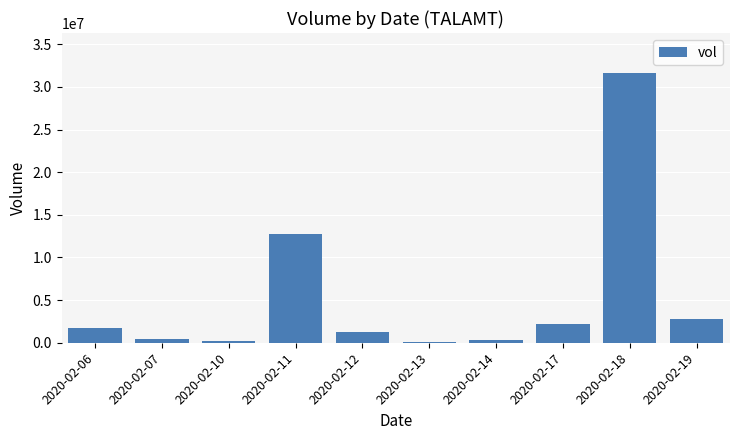

Where is the data nearest to the value 15827100?

2020-02-11